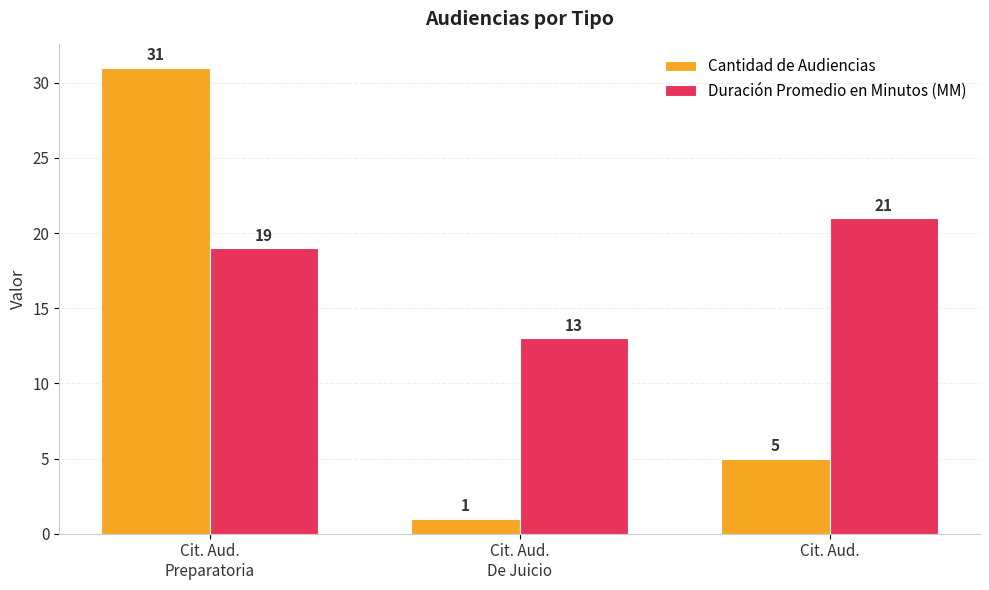

List the labels in order of Duración Promedio en Minutos (MM) value, smallest first.

Cit. Aud.
De Juicio, Cit. Aud.
Preparatoria, Cit. Aud.